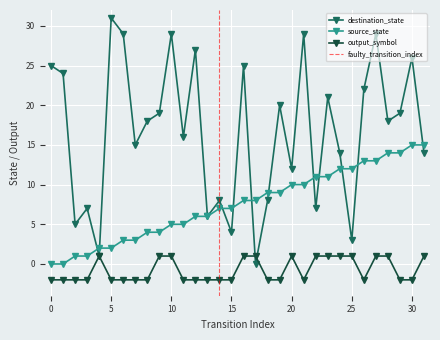

How many lines are shown in the chart?

3